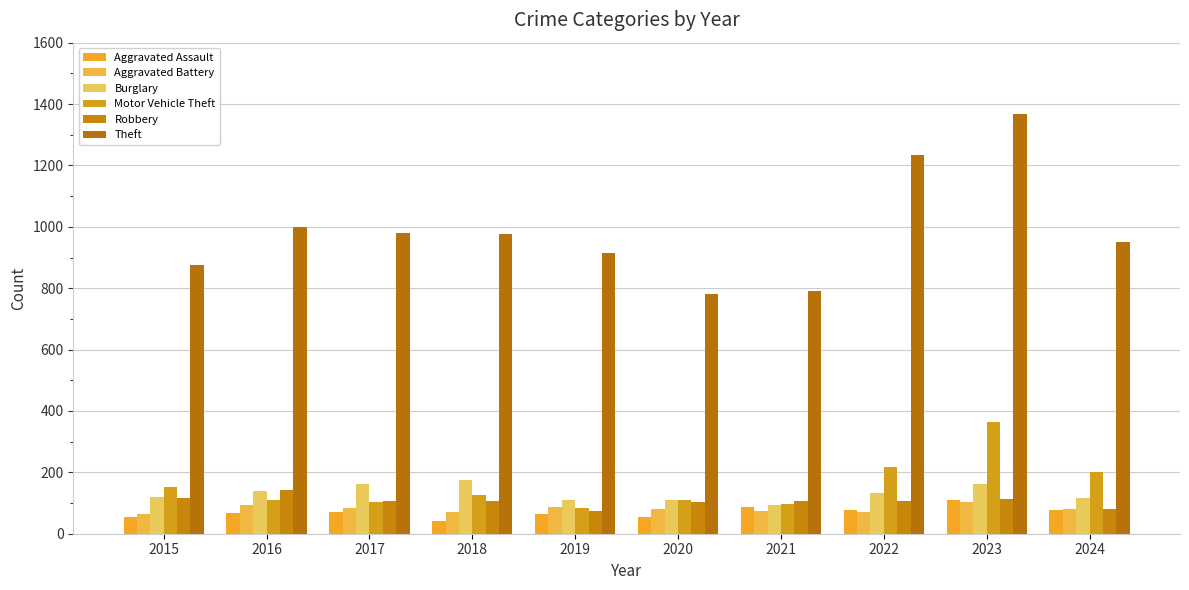

Which series has the largest range (max minus min)?

Theft